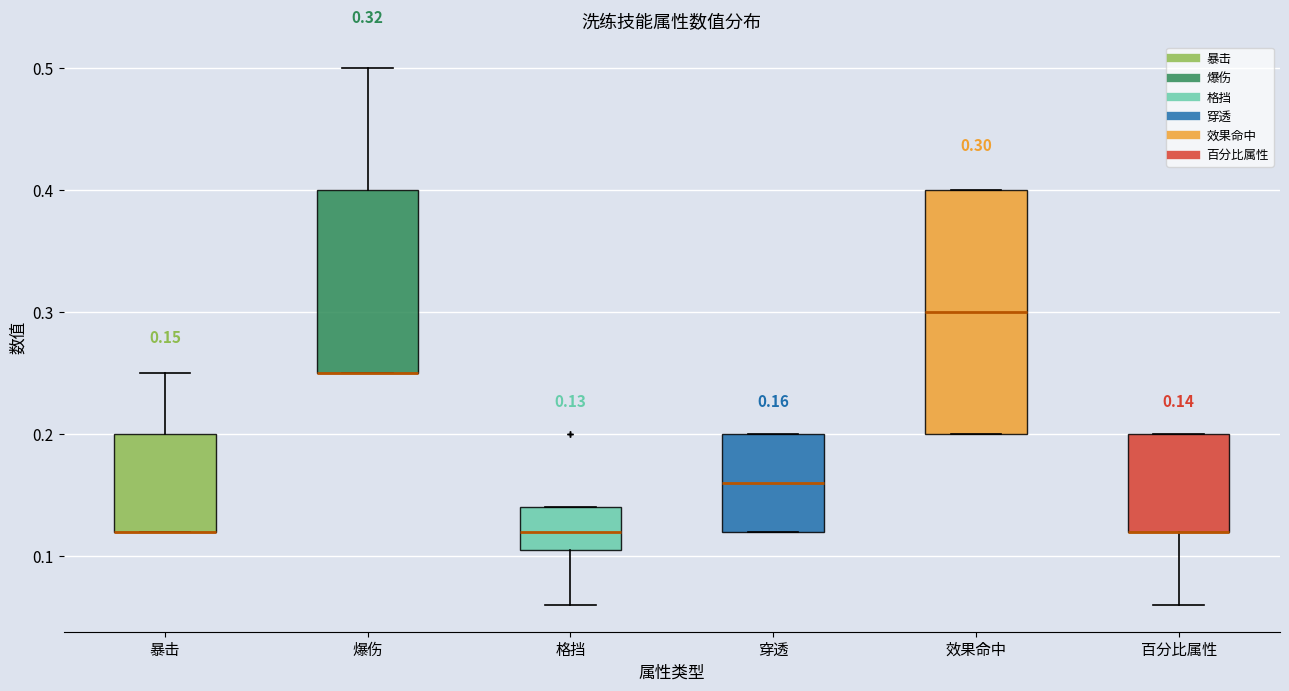

Comparing the boxes themselves (not the whiskers), which one is the tallest?

效果命中